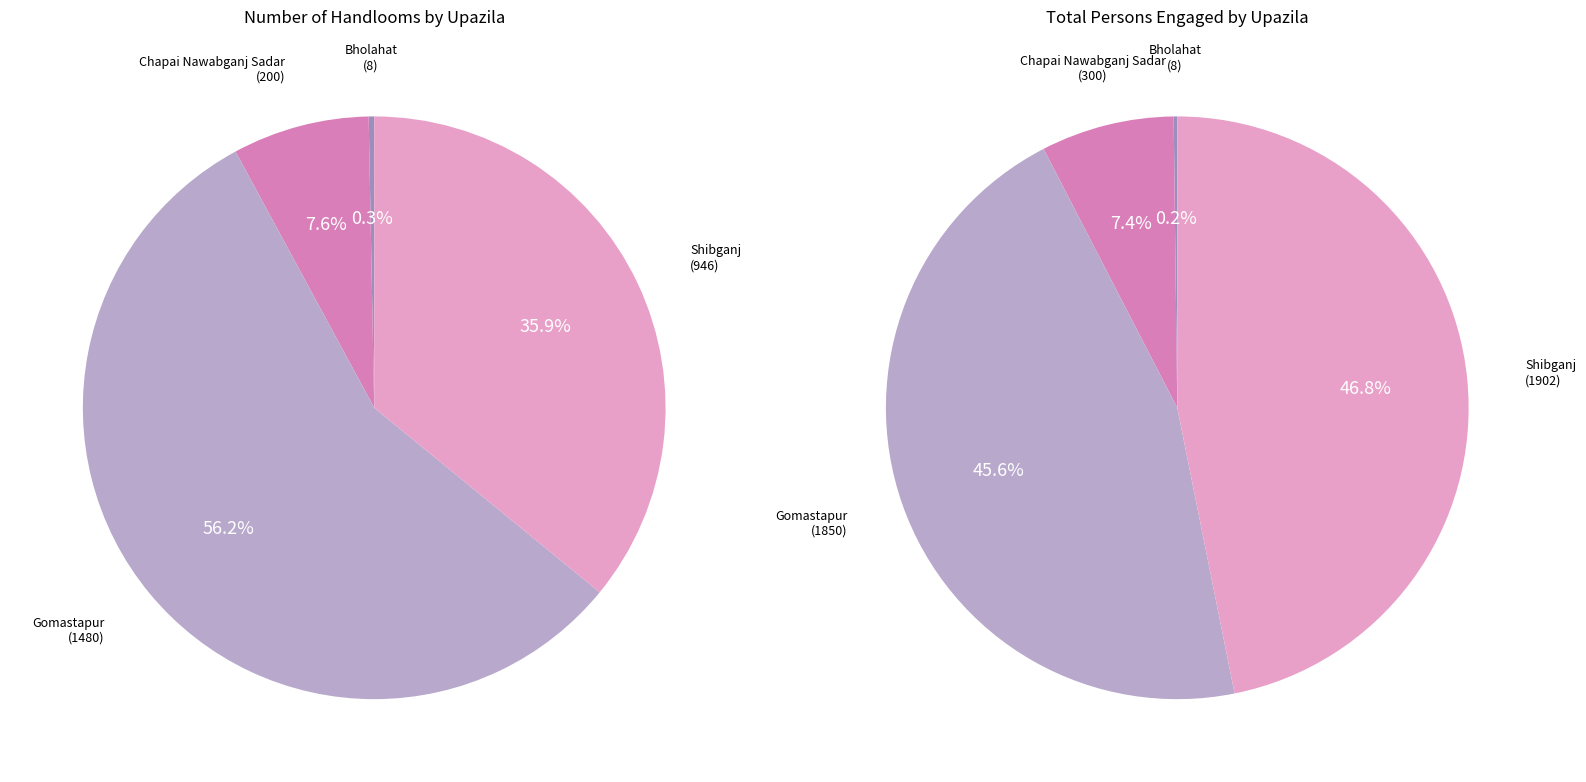

Is there a majority slice in this chart?

Yes